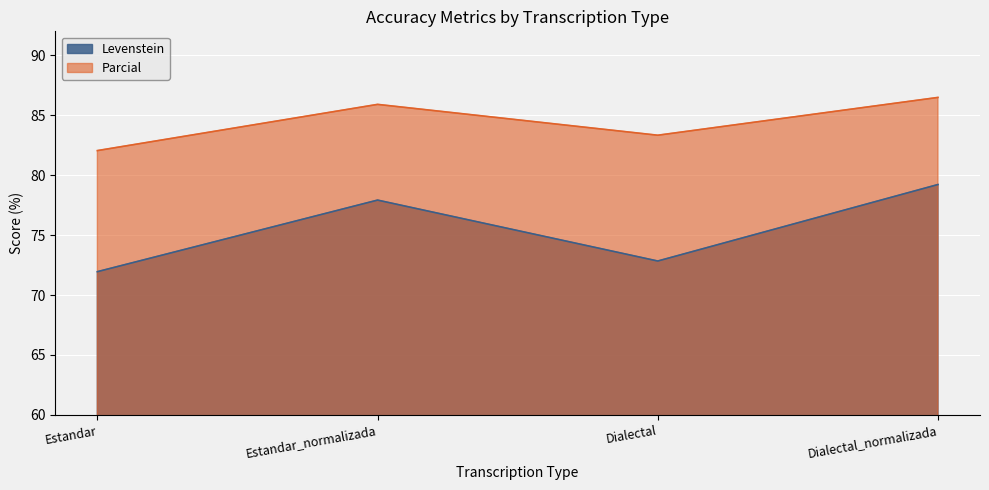

At which category does the chart reach its minimum across all series?

Estandar